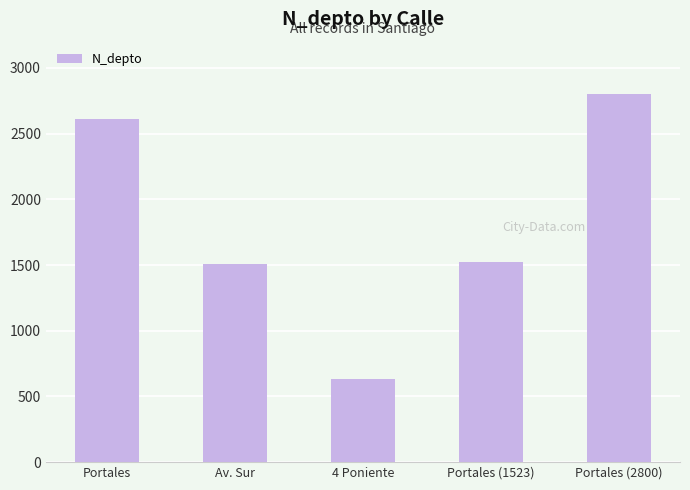

What is the approximate value at Portales?

2608